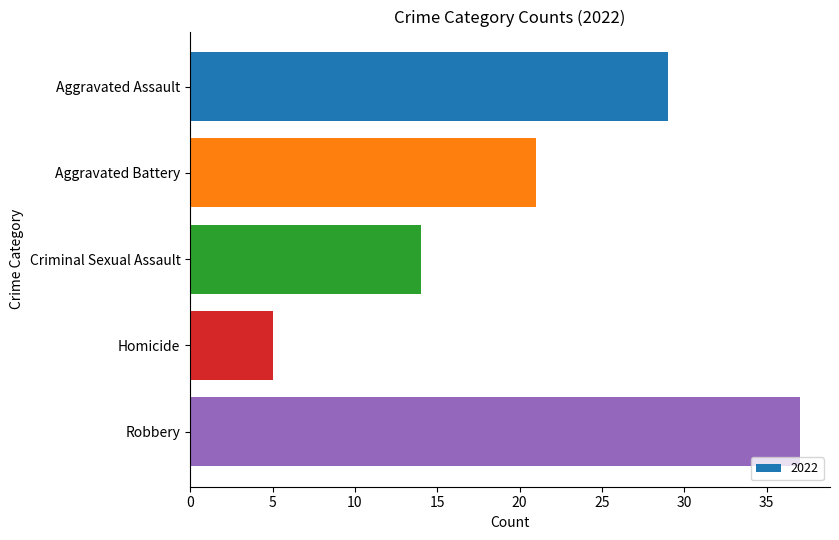

Rank the categories by value from lowest to highest.

Homicide, Criminal Sexual Assault, Aggravated Battery, Aggravated Assault, Robbery